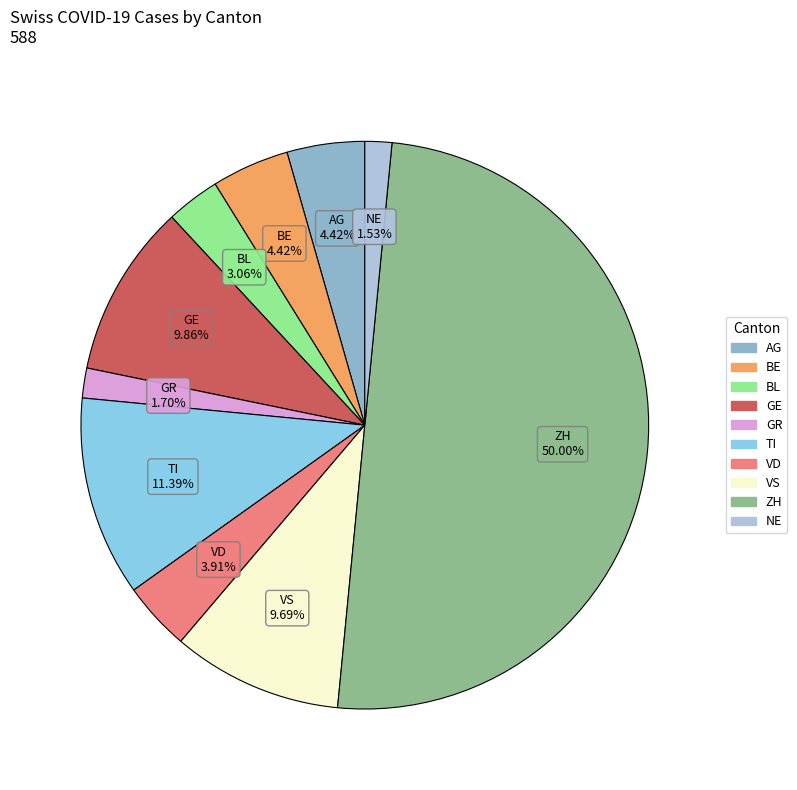

Is there any slice that represents more than half of the pie?

No